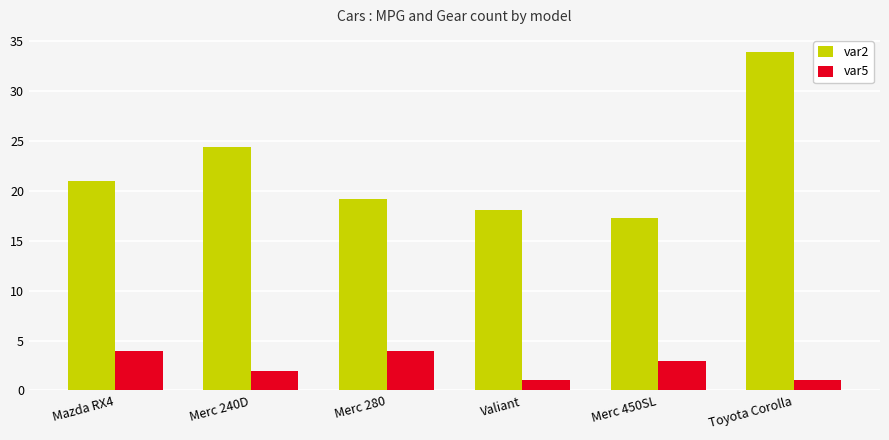

Which category has the lowest value in the var2 series?

Merc 450SL